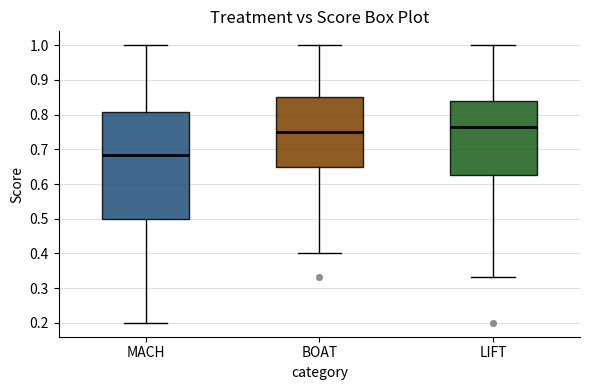

Reading left to right, transcribe this box plot: for each box, give where its median line is, the range the box spans, and where its two whiskers end, as read against the y-axis. The values are not printed on the chart, so give them approximately, as read against the axis.

MACH: median 0.68, box 0.50 to 0.81, whiskers 0.20 to 1.00
BOAT: median 0.75, box 0.65 to 0.85, whiskers 0.40 to 1.00
LIFT: median 0.76, box 0.63 to 0.84, whiskers 0.33 to 1.00